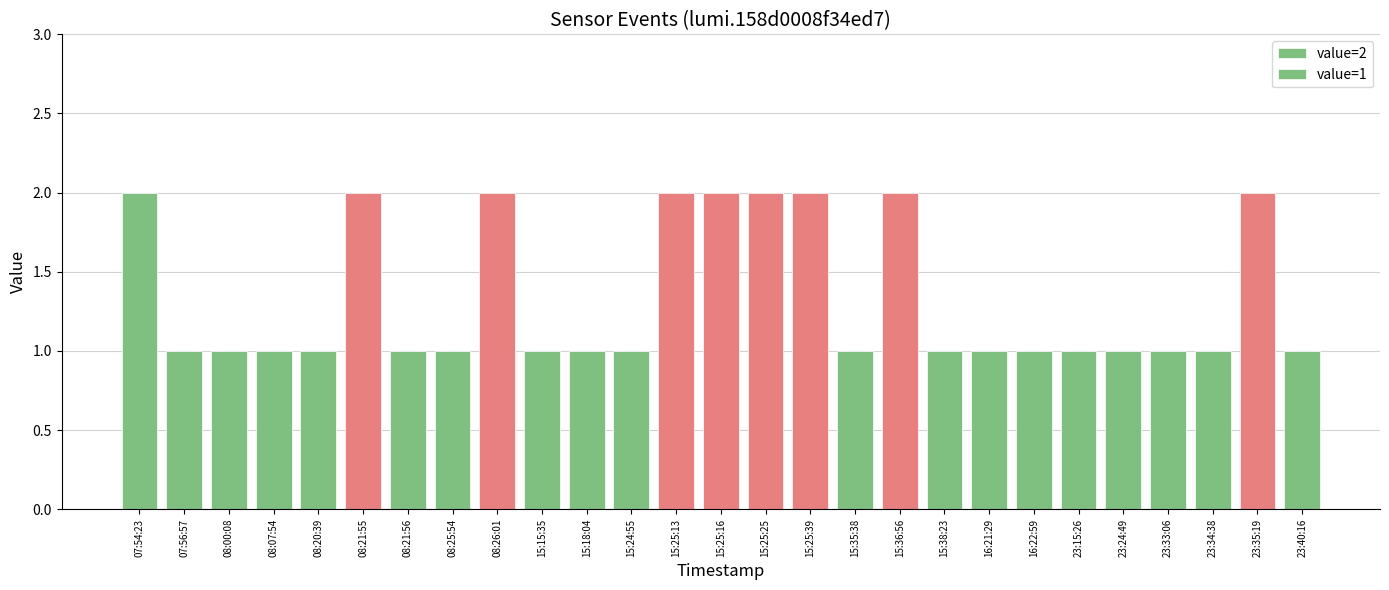

Which label corresponds to the largest value in the chart?

07:54:23